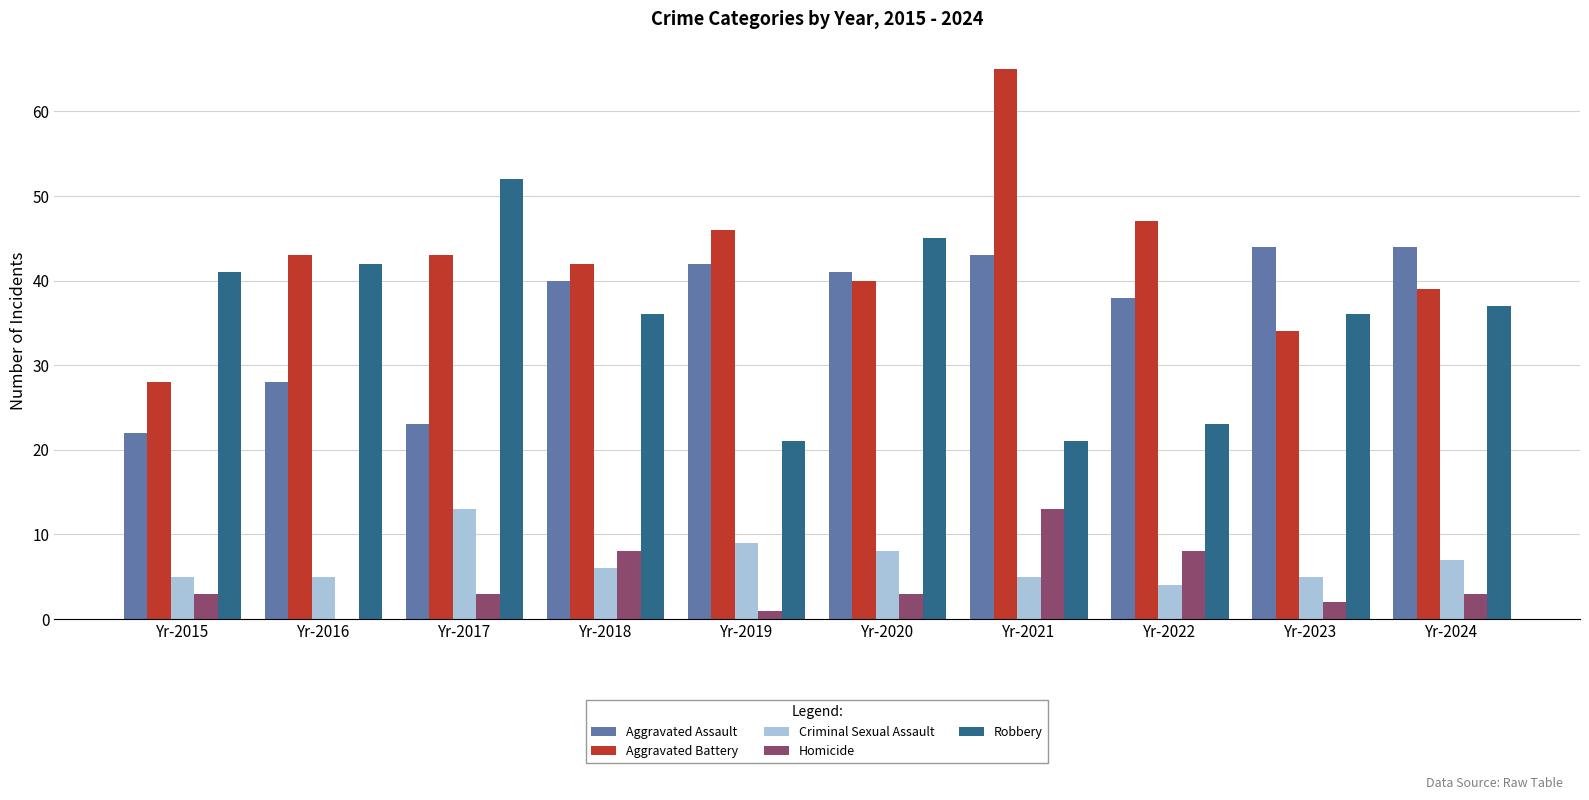

Is the value of Criminal Sexual Assault at Yr-2020 greater than the value of Aggravated Battery at Yr-2018?

No